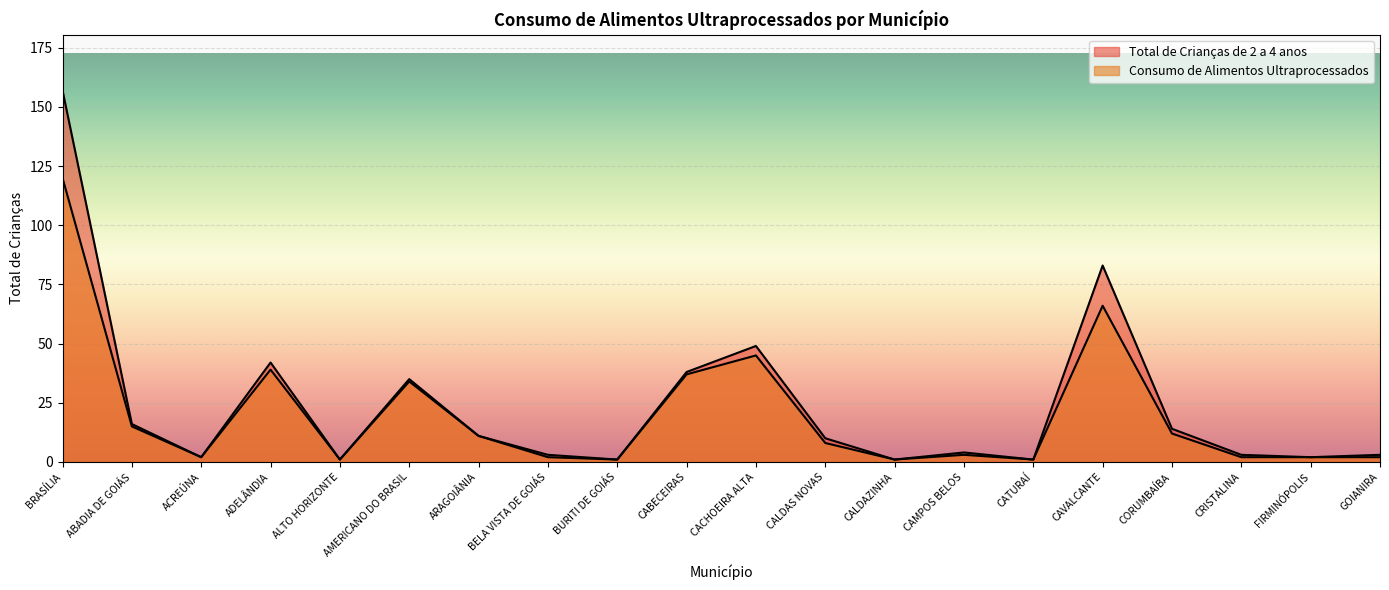

At which category does Consumo de Alimentos Ultraprocessados reach its first local valley?

ACREÚNA